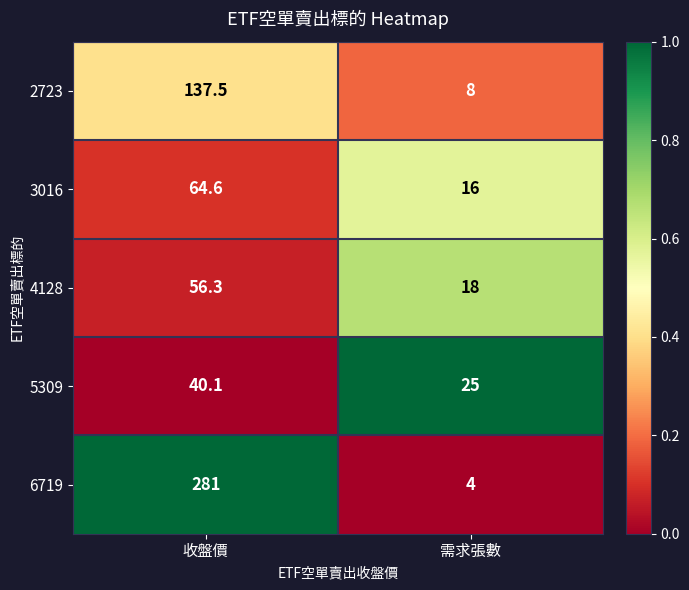

Reading right to left, list all the values displayed in this chart.

2723: 需求張數=8.0	收盤價=137.5
3016: 需求張數=16.0	收盤價=64.6
4128: 需求張數=18.0	收盤價=56.3
5309: 需求張數=25.0	收盤價=40.1
6719: 需求張數=4.0	收盤價=281.0